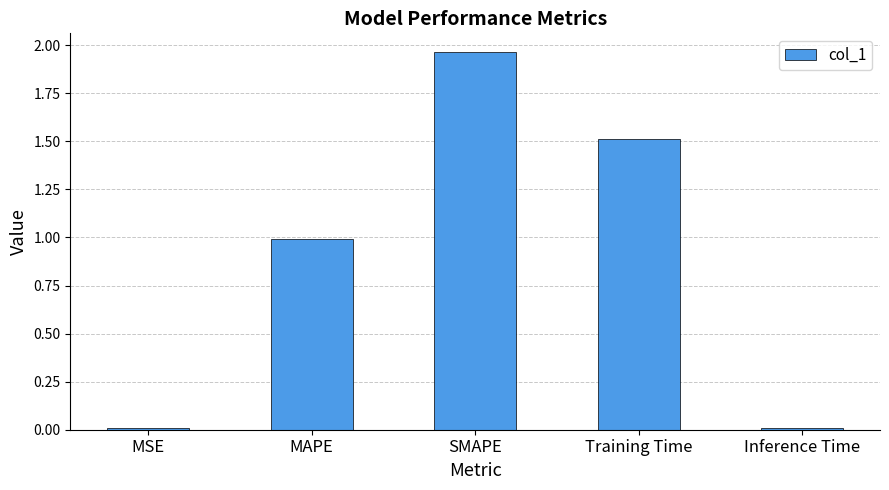

Does the chart contain stacked bars?

No